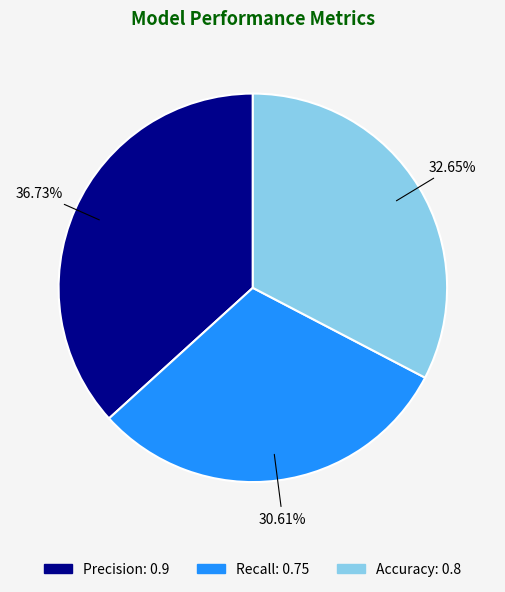

To the nearest percent, what portion does Recall represent?

31%